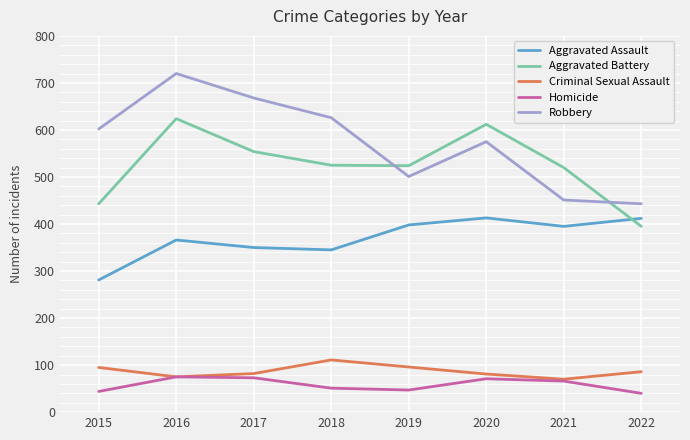

At which label does Criminal Sexual Assault first exceed 86?

2015